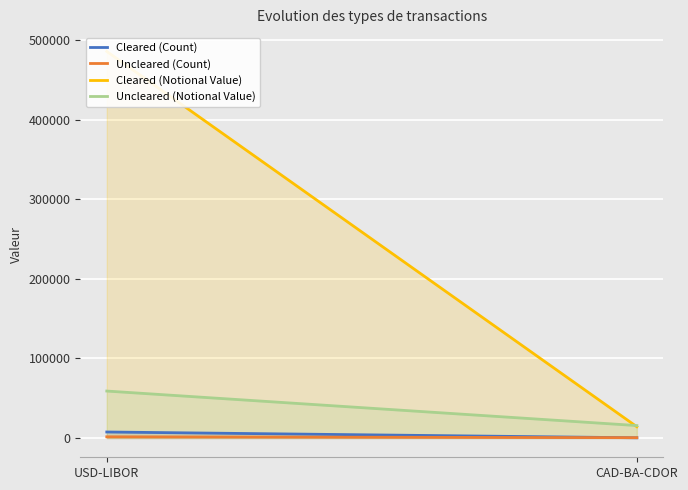

What is the average value of the Cleared (Notional Value) series?

249803.3